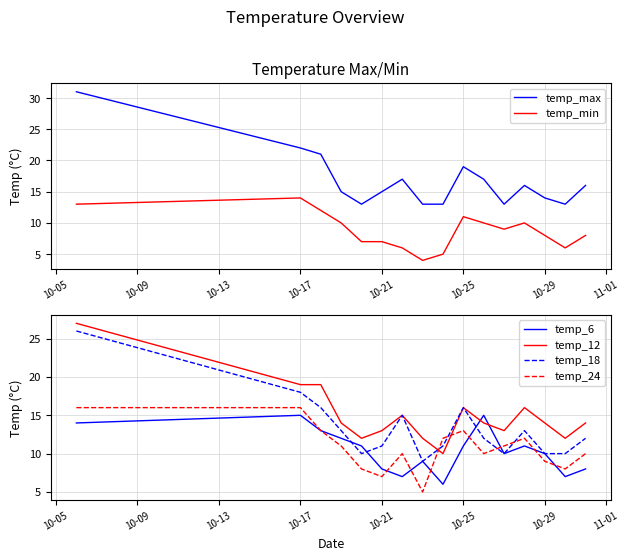

Which series has the largest range (max minus min)?

temp_max